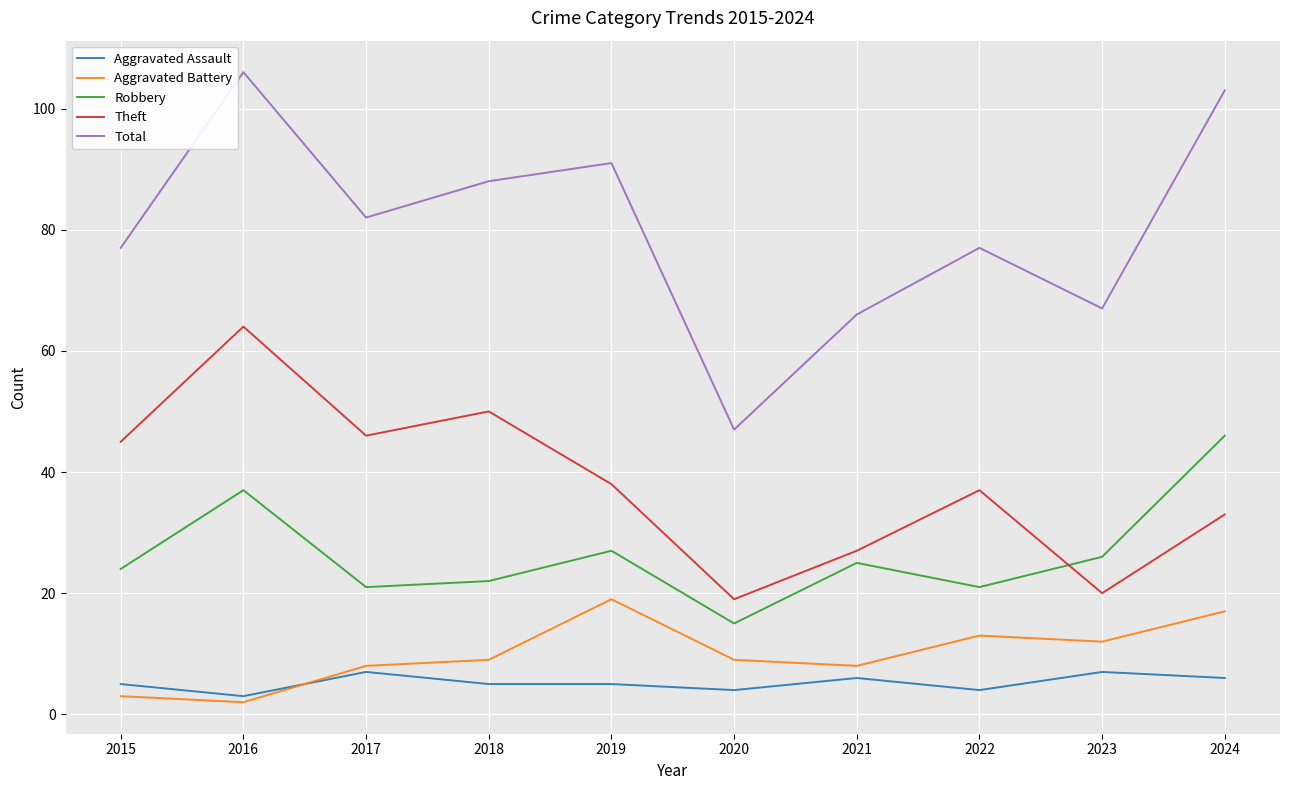

At how many categories does at least one series exceed 84?

4